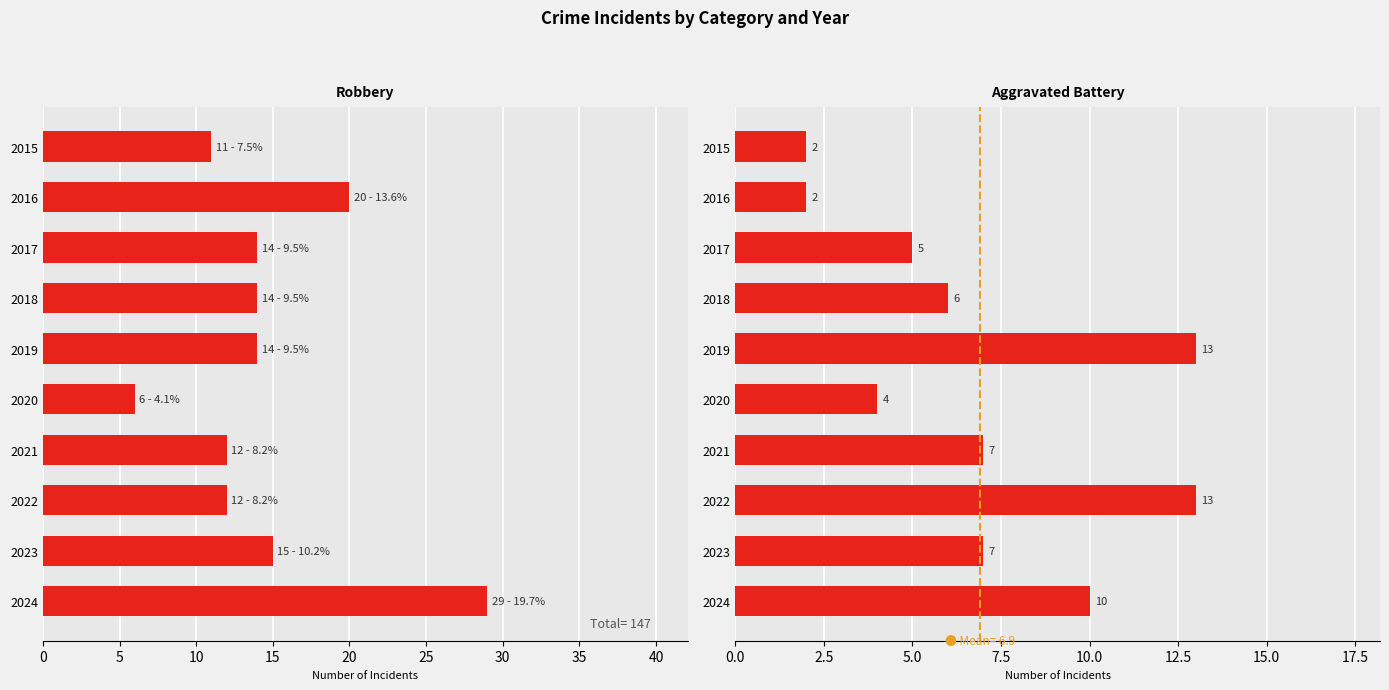

What is the sum of all Robbery values?

147